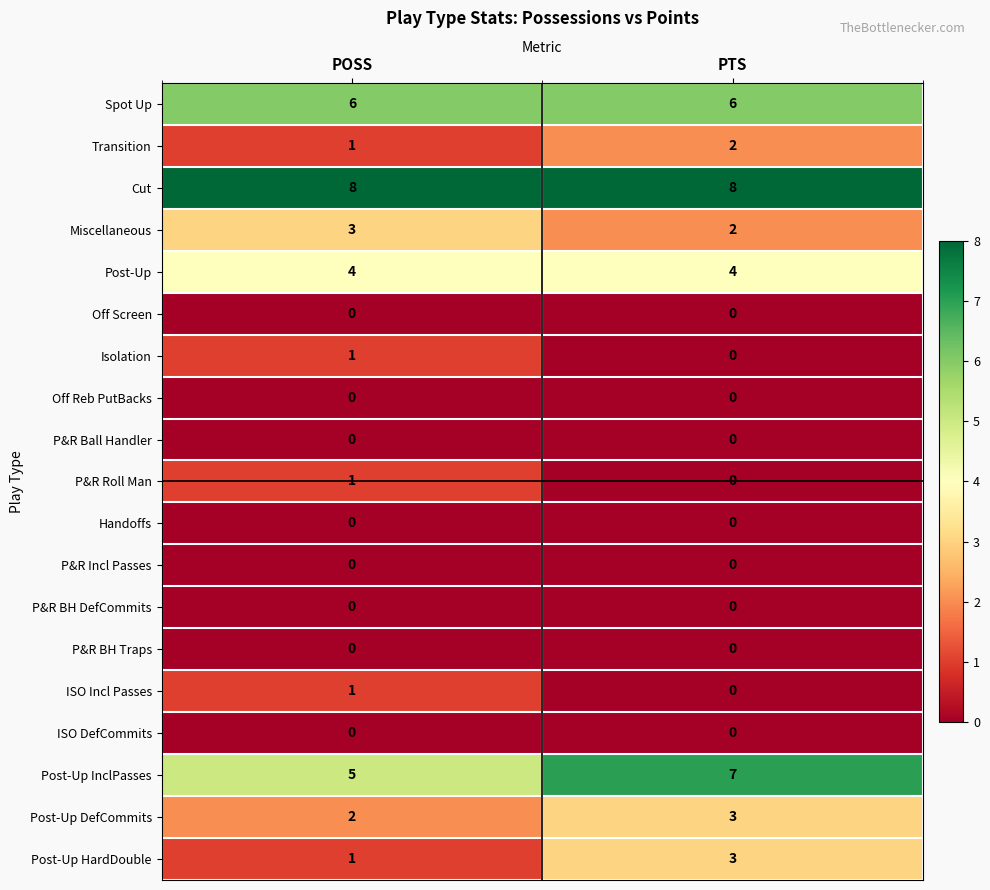

Which series has the largest total across all categories?

Cut